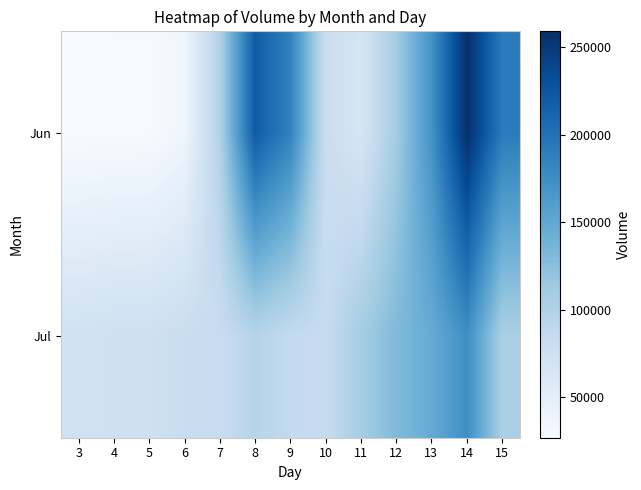

Between 4 and 7, which series saw the biggest shift?

Jun